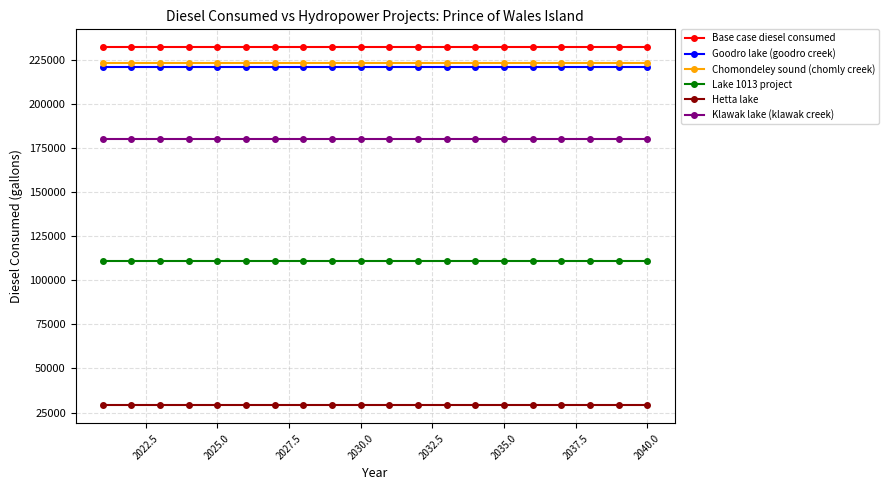

What is the average value of the Base case diesel consumed series?

231956.9